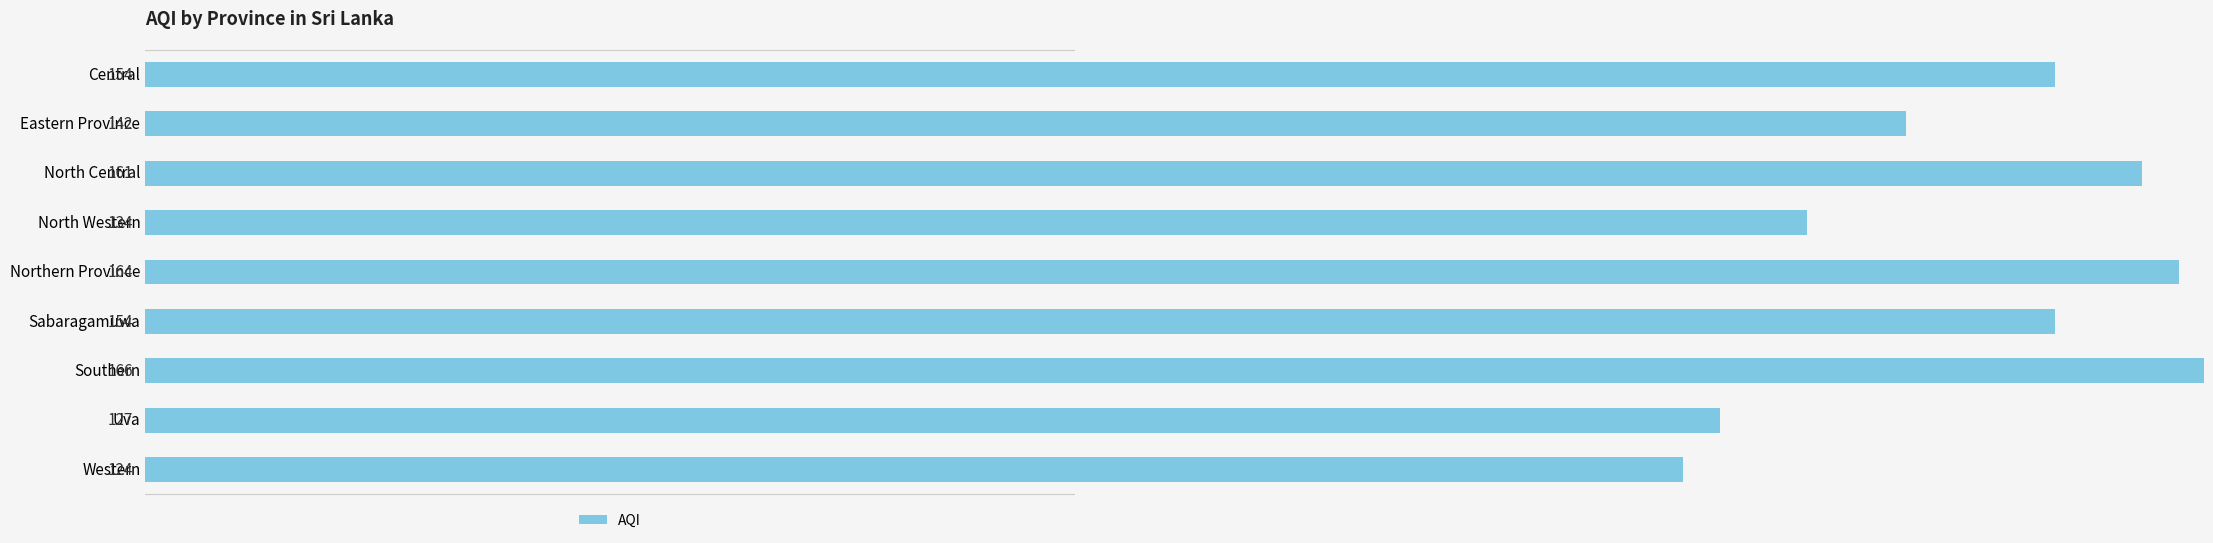

What is the difference between the maximum and minimum values?

42